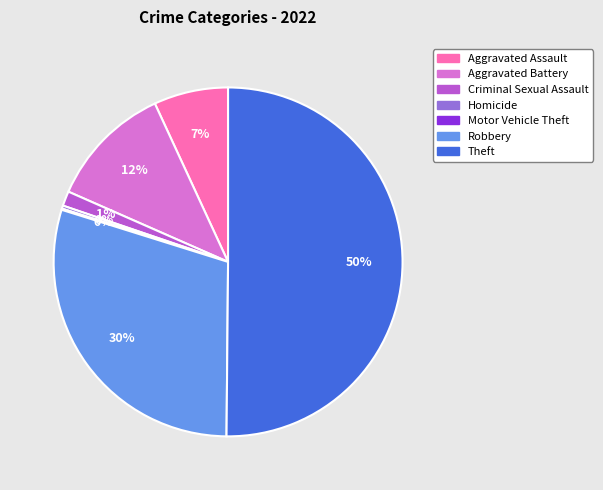

To the nearest percent, what is the combined percentage of Theft and Aggravated Battery?

62%